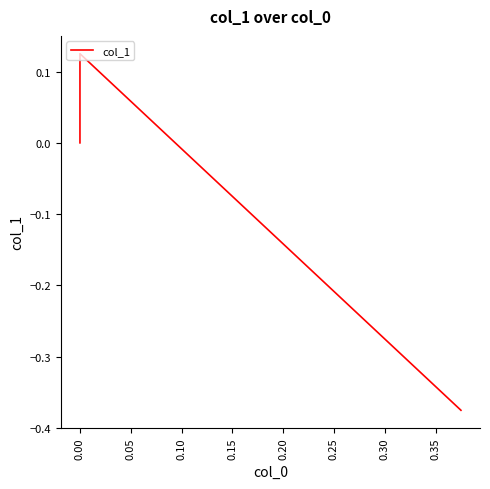

Count the number of values greater than 0.

1